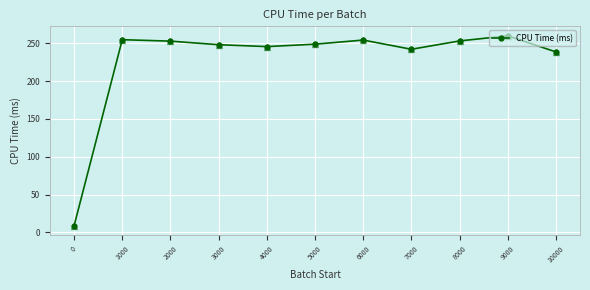

What is the greatest value displayed?

259.8